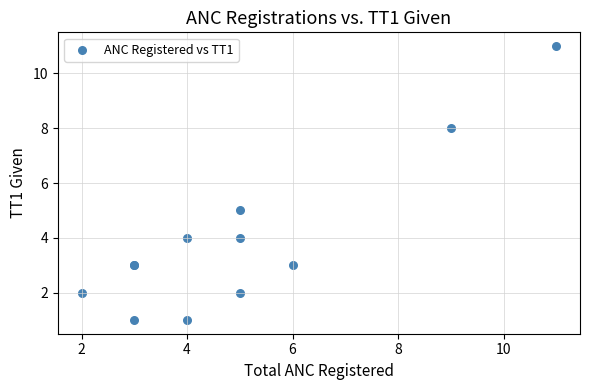

What Y value in the scatter plot is closest to 6?

5